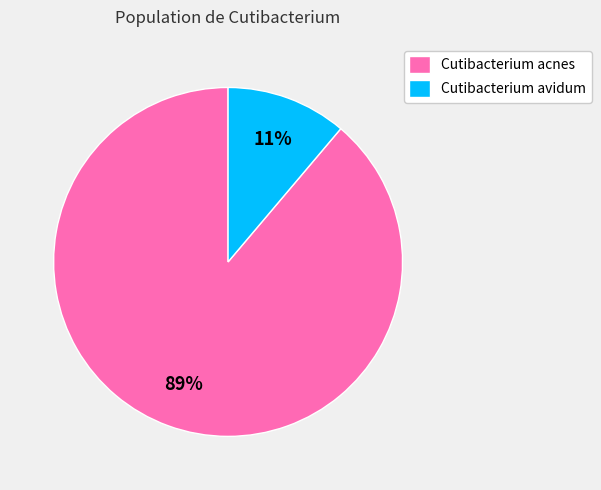

Rank the categories by value from highest to lowest.

Cutibacterium acnes, Cutibacterium avidum